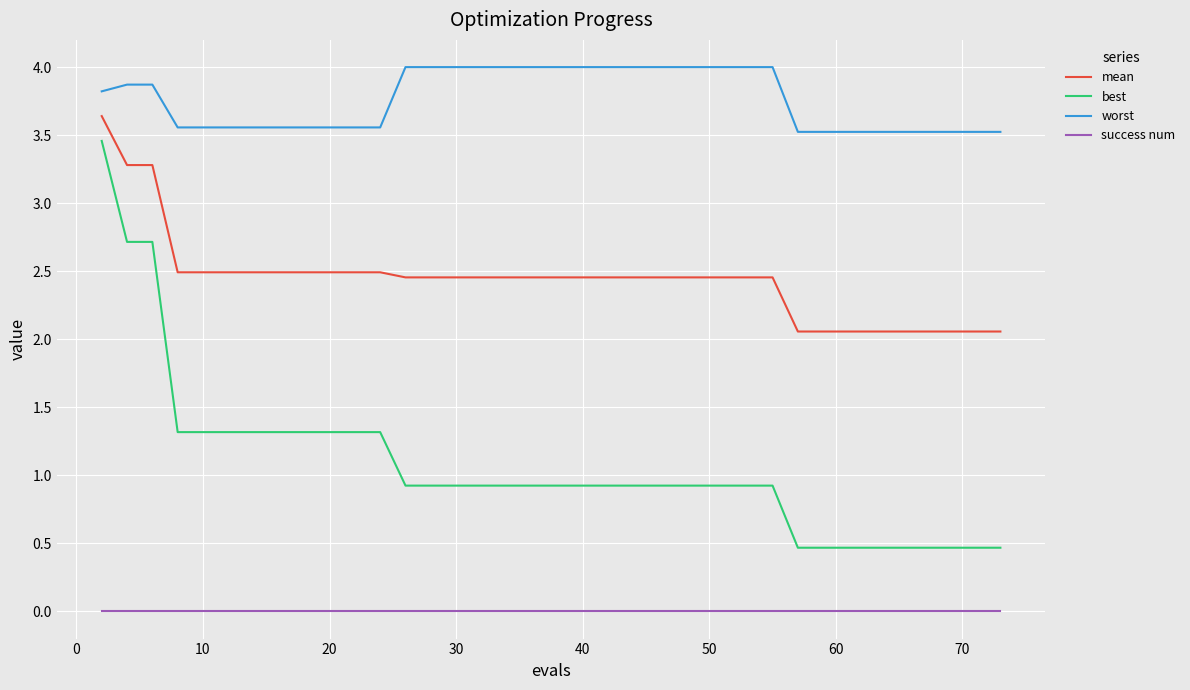

How many categories are shown in the chart?

40